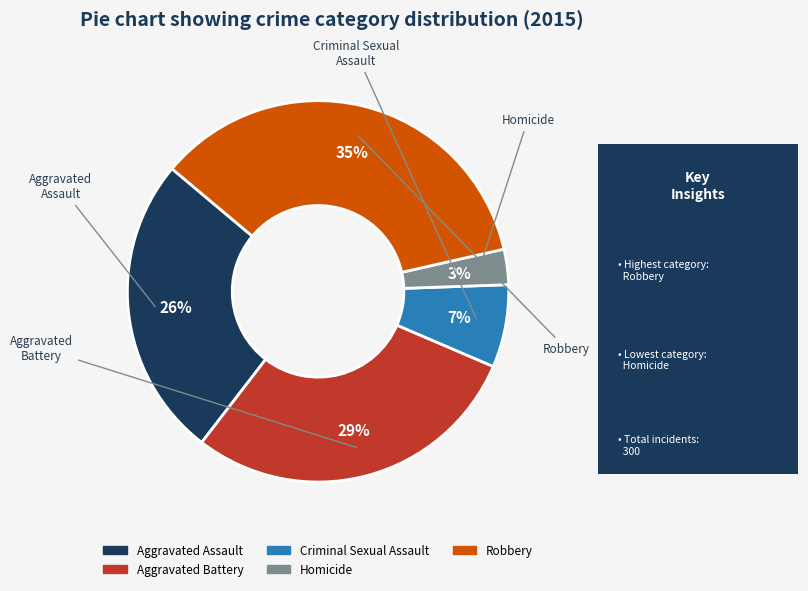

Is the sum of Aggravated Assault and Homicide greater than half?

No